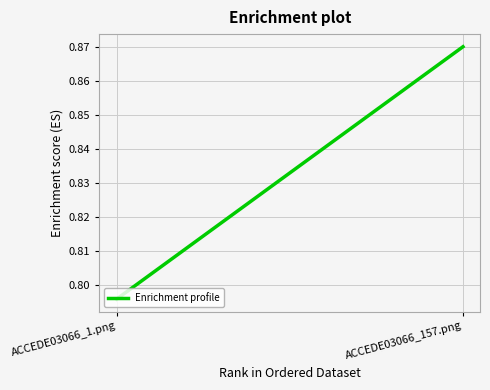

What is the label of the 2nd point from the left?

ACCEDE03066_157.png